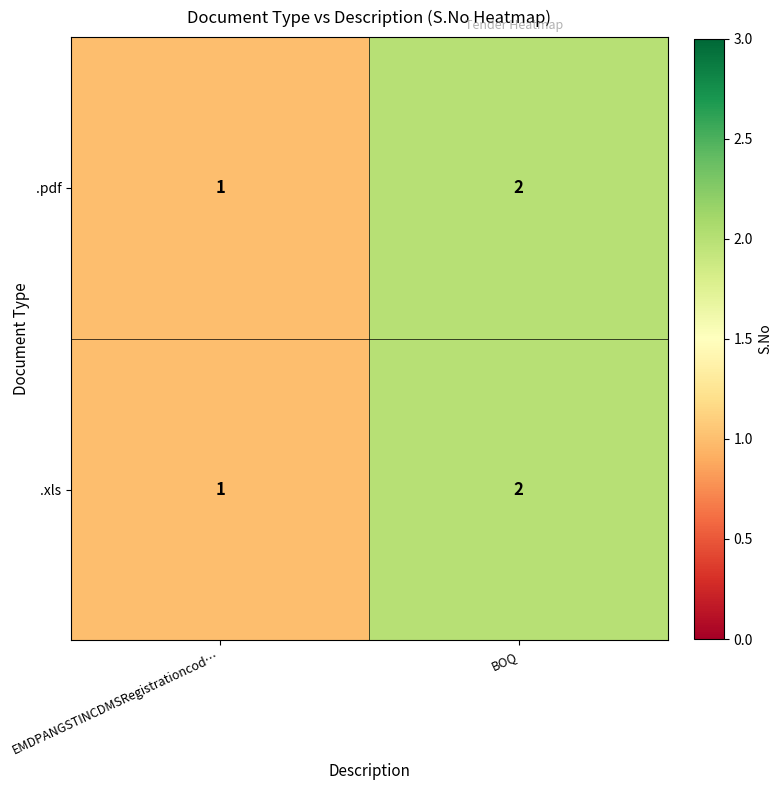

What is the greatest value displayed?

2